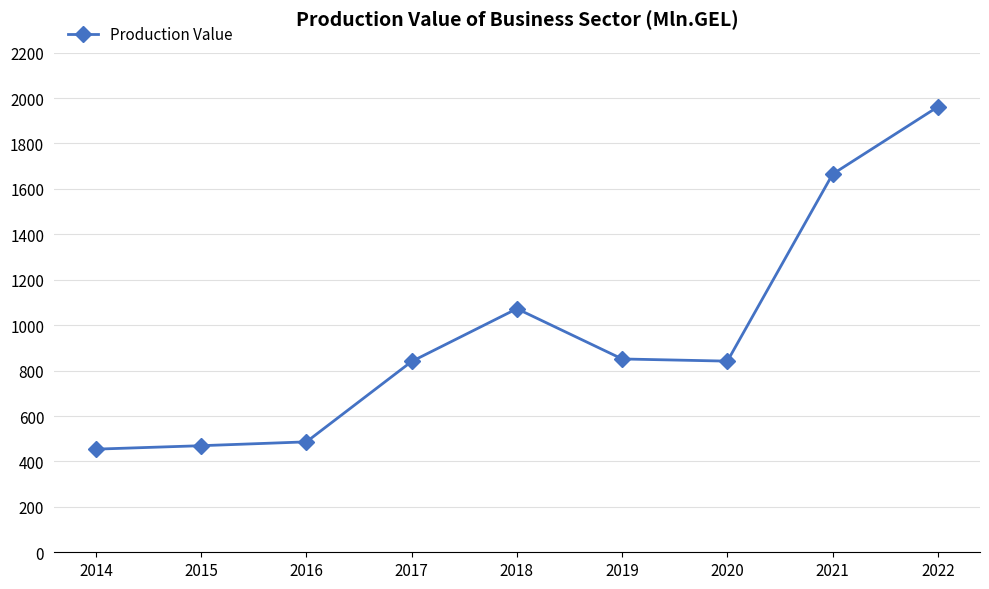

Between 2019 and 2018, which is larger?

2018